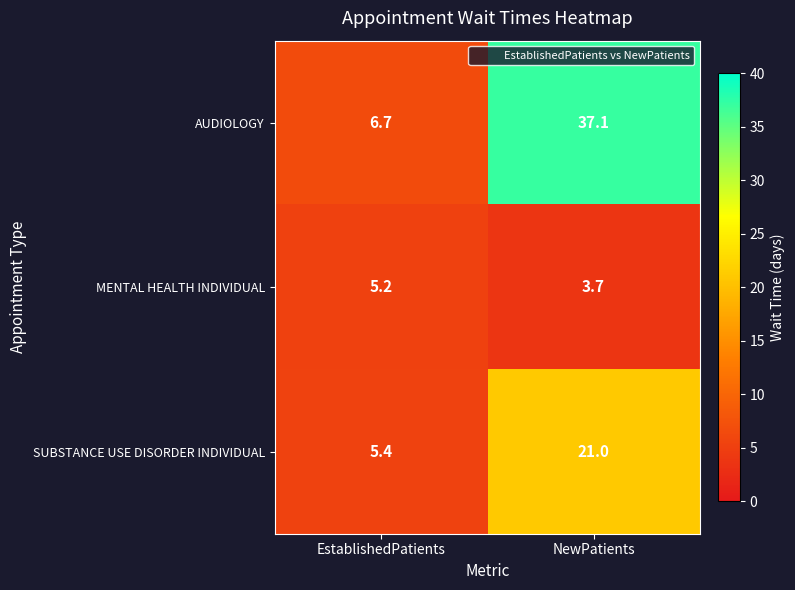

How many series are shown in this chart?

3